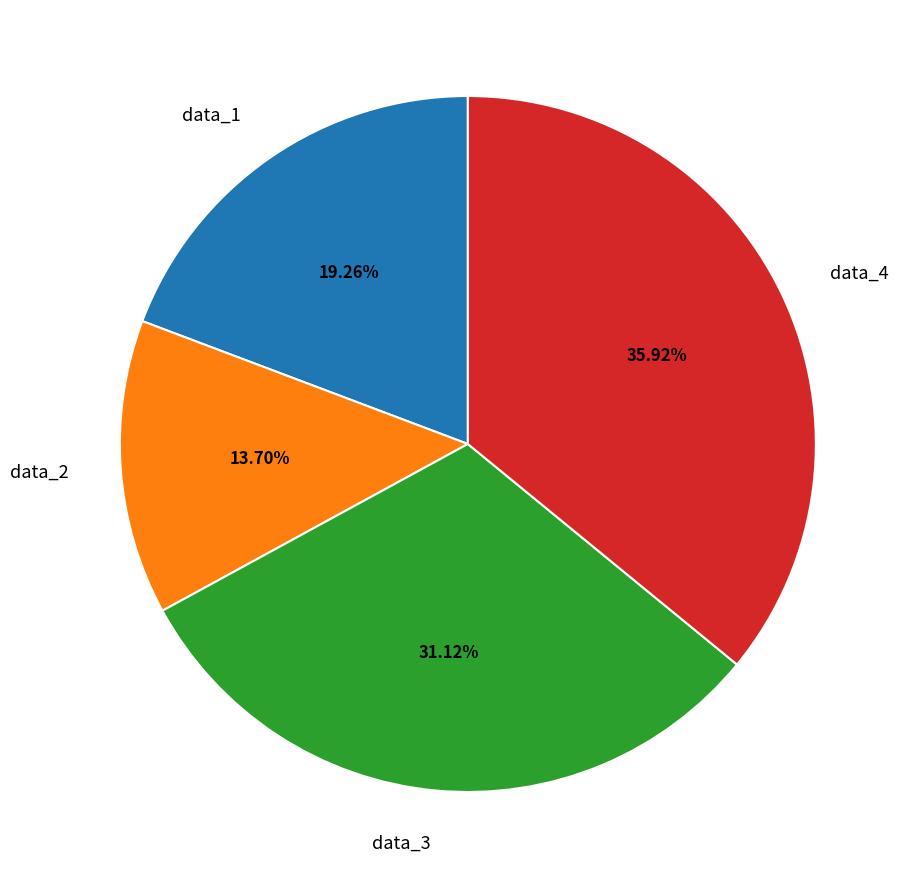

Rank the categories by value from highest to lowest.

data_4, data_3, data_1, data_2